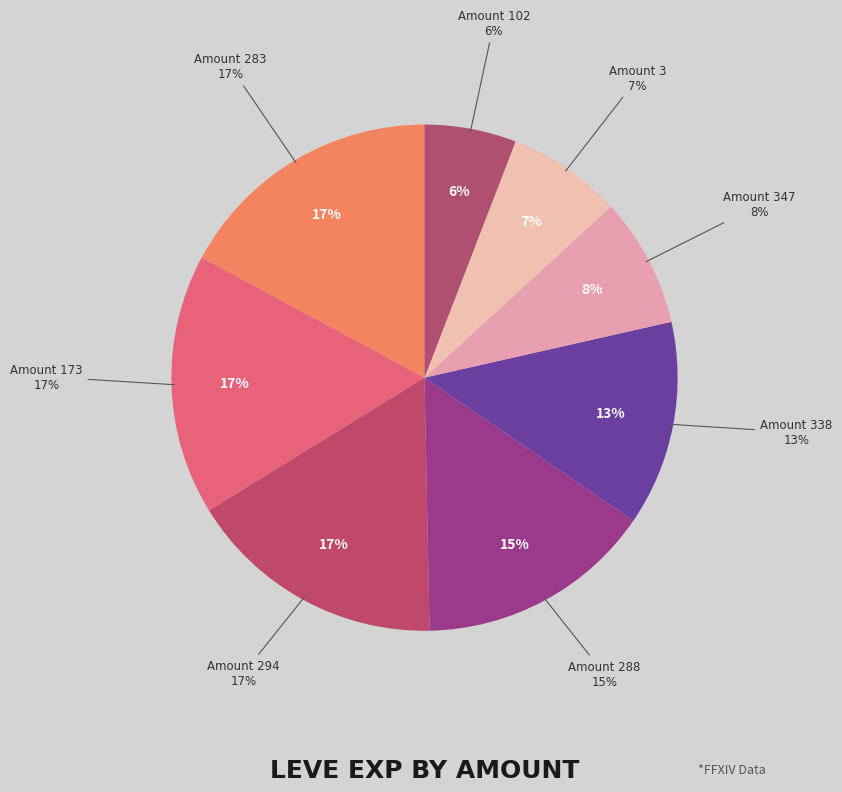

Does 230 account for over 50% of the chart?

No